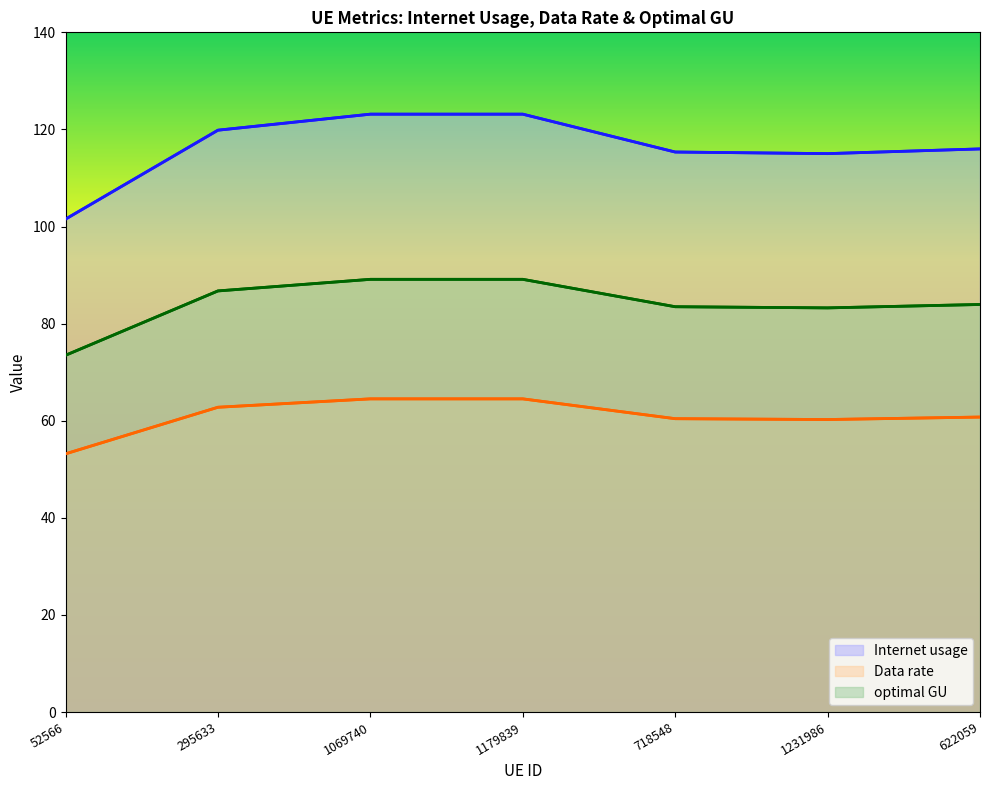

True or false: Data rate and optimal GU intersect in this chart.

False